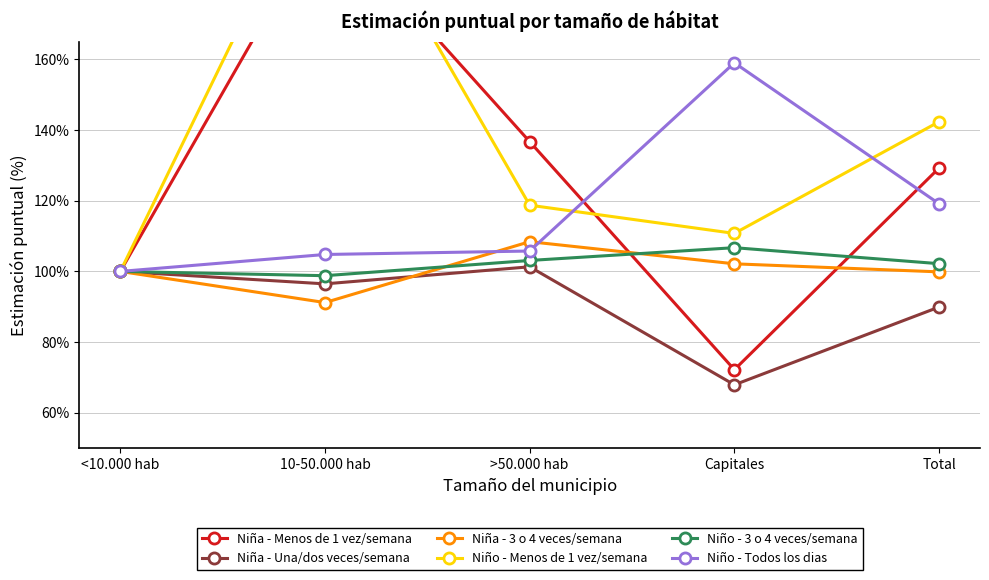

Rank the series by their maximum value, from lowest to highest.

Niña - Una/dos veces/semana, Niño - 3 o 4 veces/semana, Niña - 3 o 4 veces/semana, Niño - Todos los dias, Niña - Menos de 1 vez/semana, Niño - Menos de 1 vez/semana